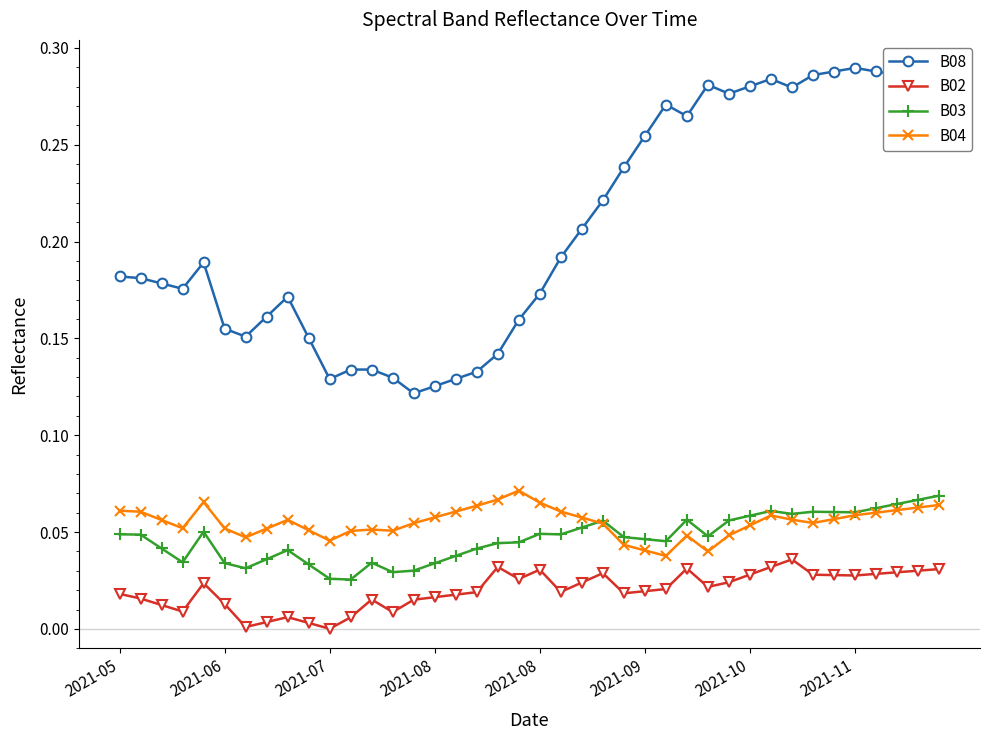

Which series has the largest total across all categories?

B08